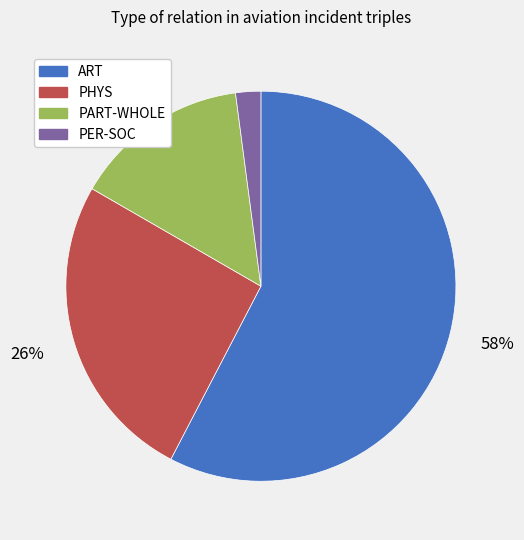

Which slice is the largest?

ART